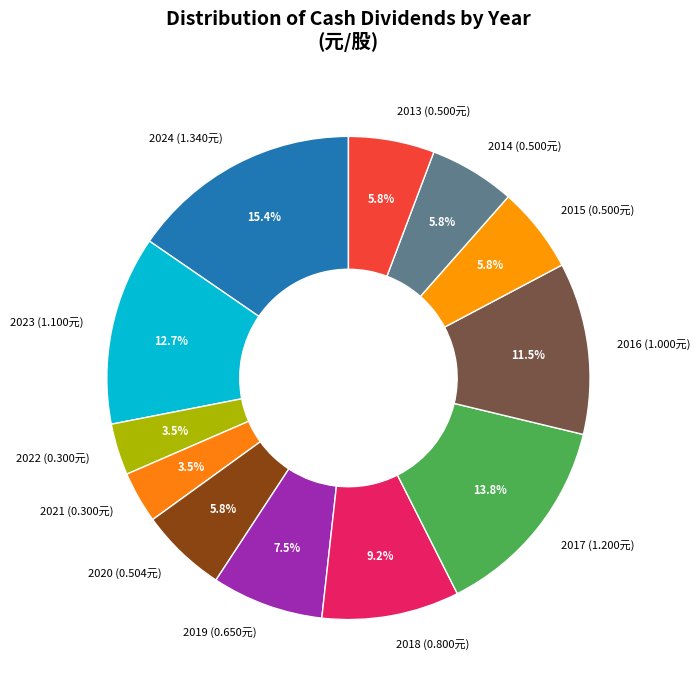

What portion of the pie excludes 2019?

92.5%